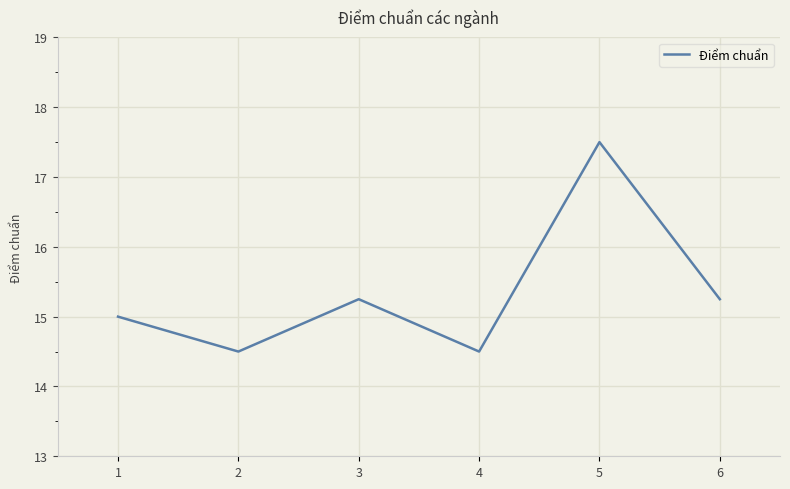

Which category has the highest value across all series?

5